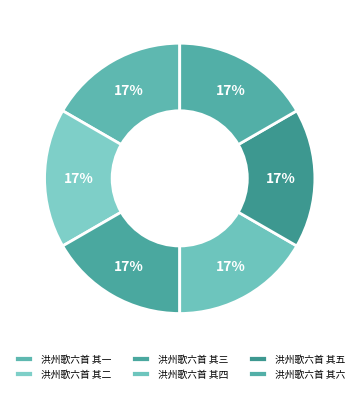

How many segments does this pie chart have?

6